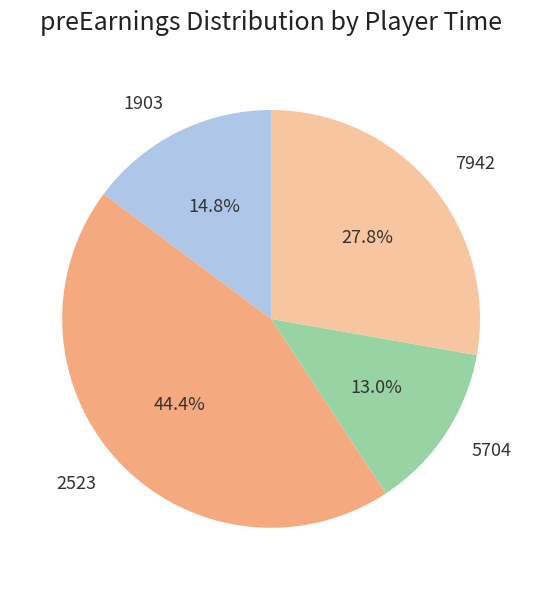

Combined, what portion of the pie is 7942 and 2523?

72.2%